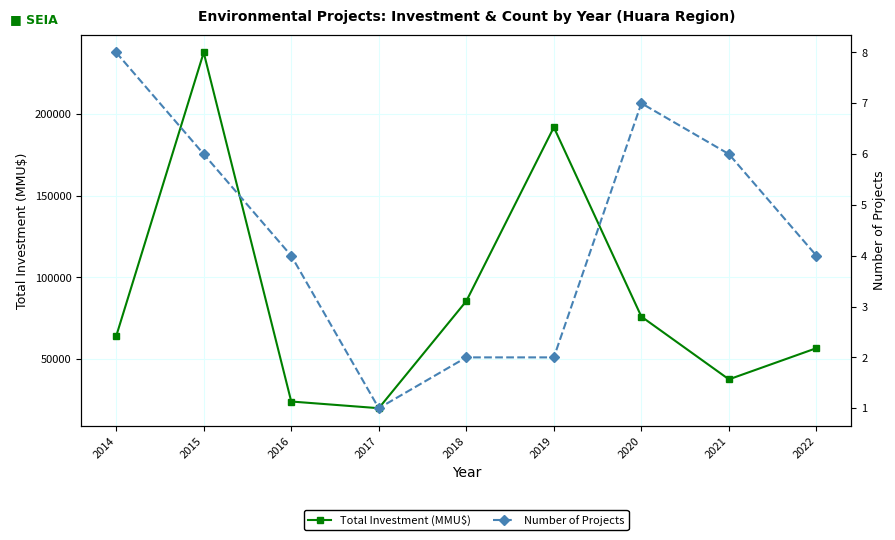

List the labels in order of Total Investment (MMU$) value, largest first.

2015, 2019, 2018, 2020, 2014, 2022, 2021, 2016, 2017